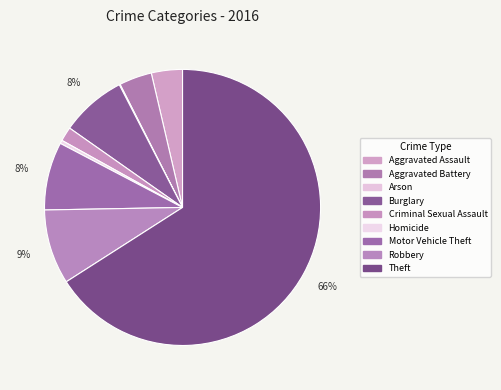

Do Aggravated Assault and Aggravated Battery together represent more than half of the pie?

No